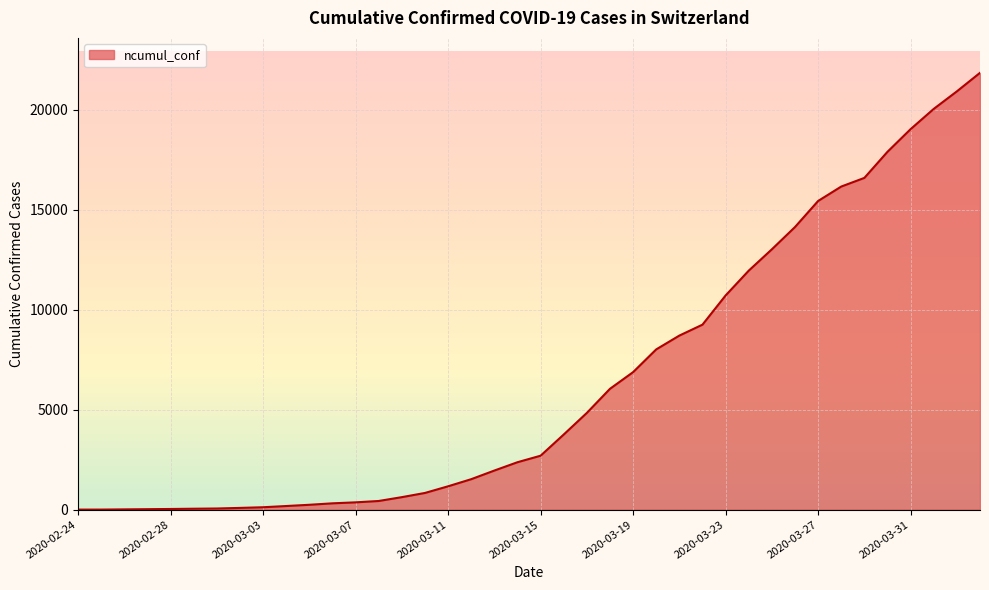

What is the label of the 32nd point from the left?

2020-03-26